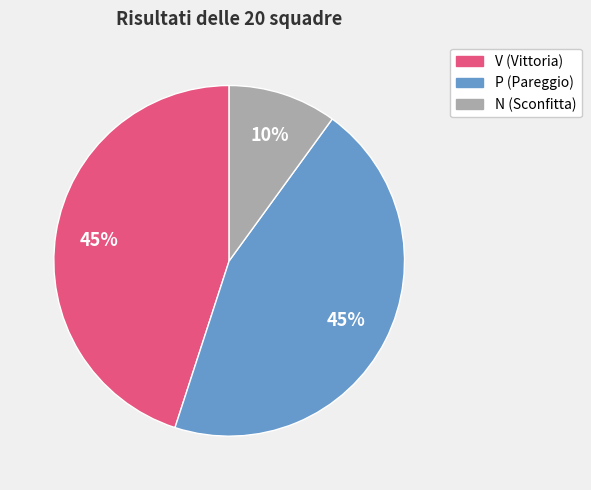

Between N and P, which is larger?

P